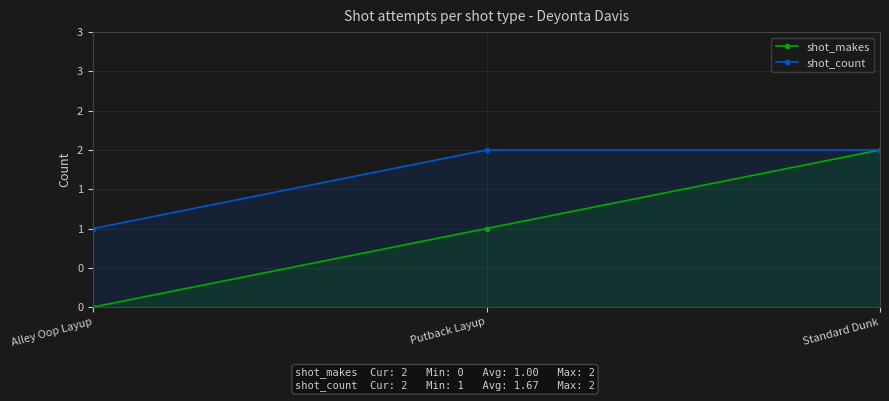

What is the sum of the shot_makes values at Alley Oop Layup and Putback Layup?

1